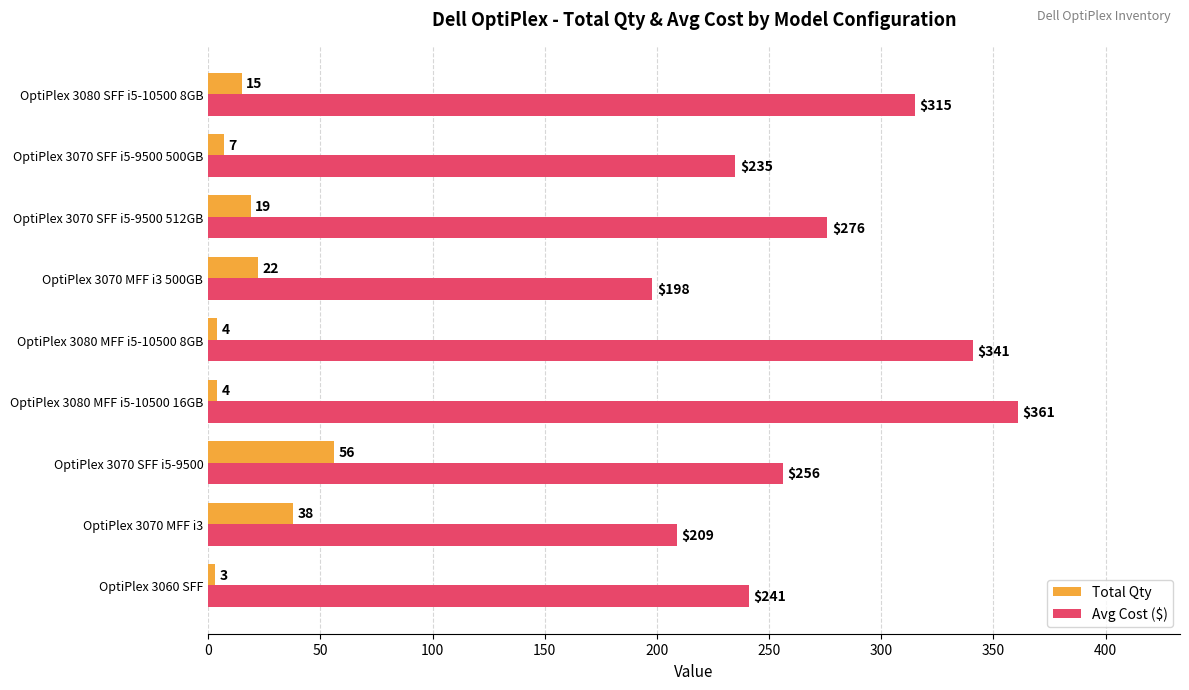

At which label is Avg Cost ($) closest to 279?

OptiPlex 3070 SFF i5-9500 512GB